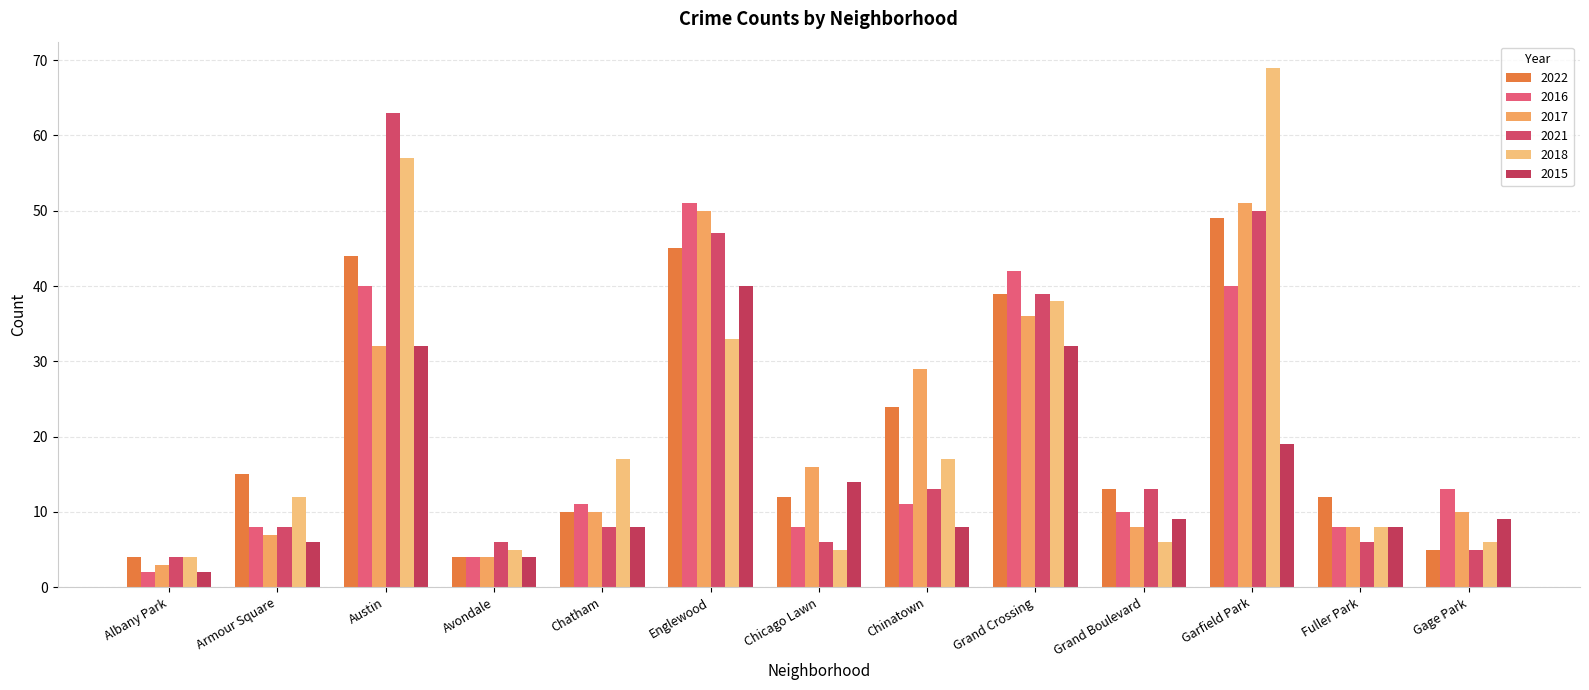

Reading left to right, transcribe all the data shown in this chart.

2022: 4	15	44	4	10	45	12	24	39	13	49	12	5
2016: 2	8	40	4	11	51	8	11	42	10	40	8	13
2017: 3	7	32	4	10	50	16	29	36	8	51	8	10
2021: 4	8	63	6	8	47	6	13	39	13	50	6	5
2018: 4	12	57	5	17	33	5	17	38	6	69	8	6
2015: 2	6	32	4	8	40	14	8	32	9	19	8	9